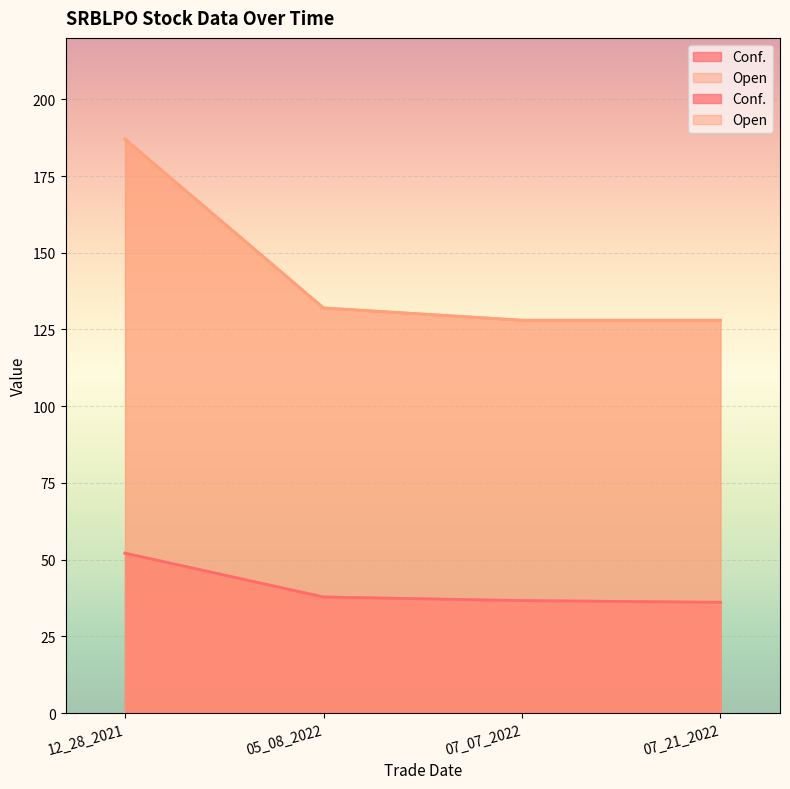

True or false: Open has more than 1 points higher than both neighbors.

False